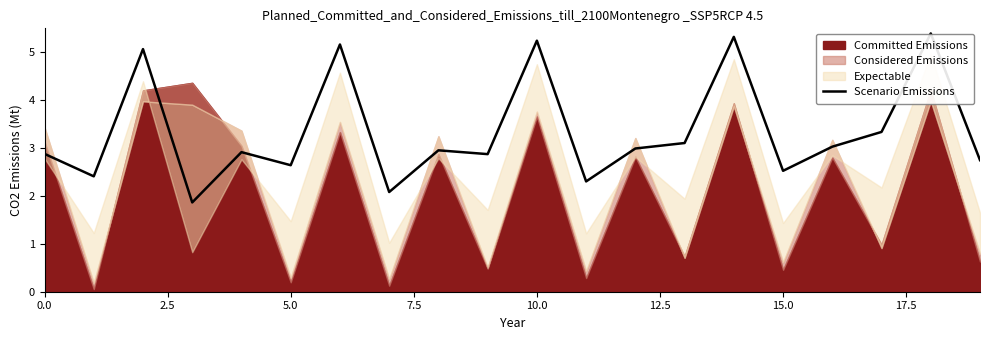

What is the label of the 7th point from the right?

13